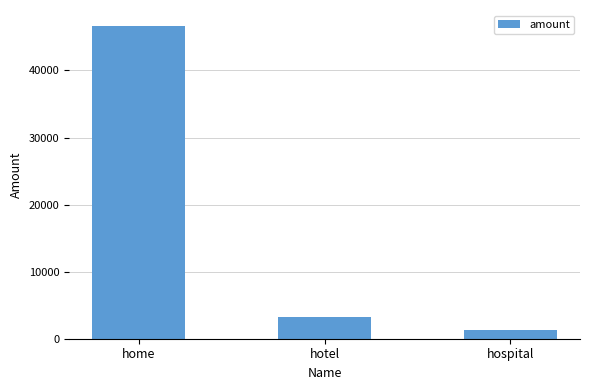

What is the change in value from home to hotel?

-43382